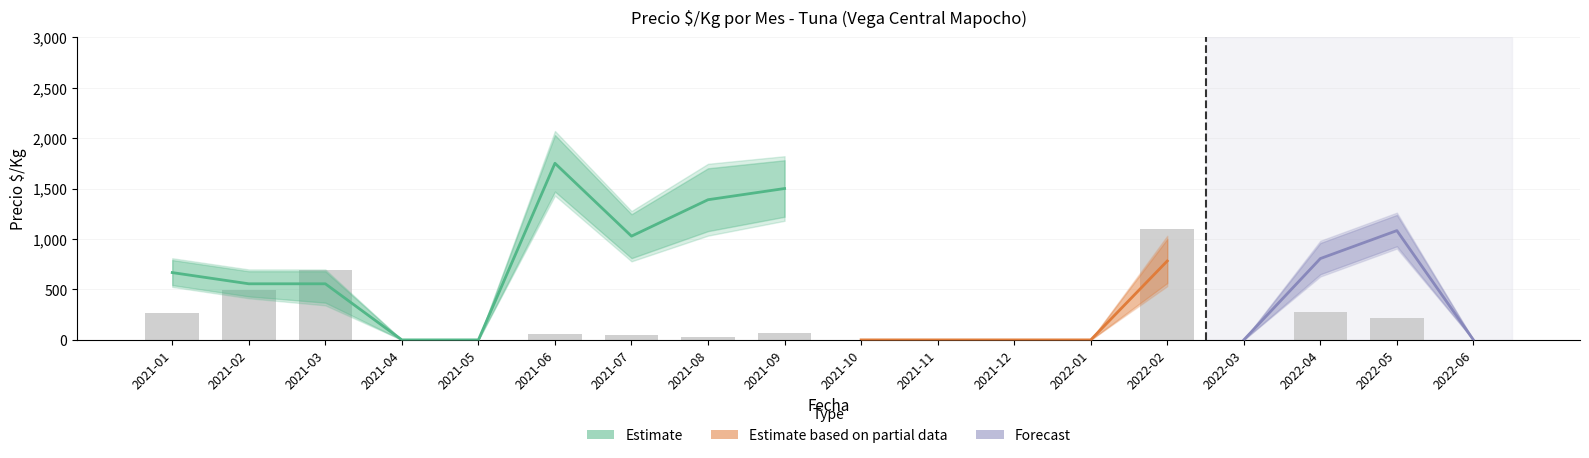

At which label does Precio_prom reach its peak?

2021-06